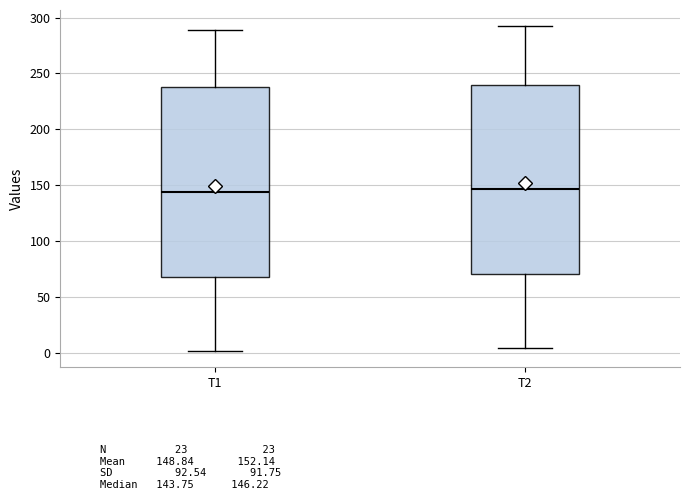

Where does the lower whisker of the box for T2 end on the y-axis? The values are not printed on the chart, so give them approximately, as read against the axis.

5